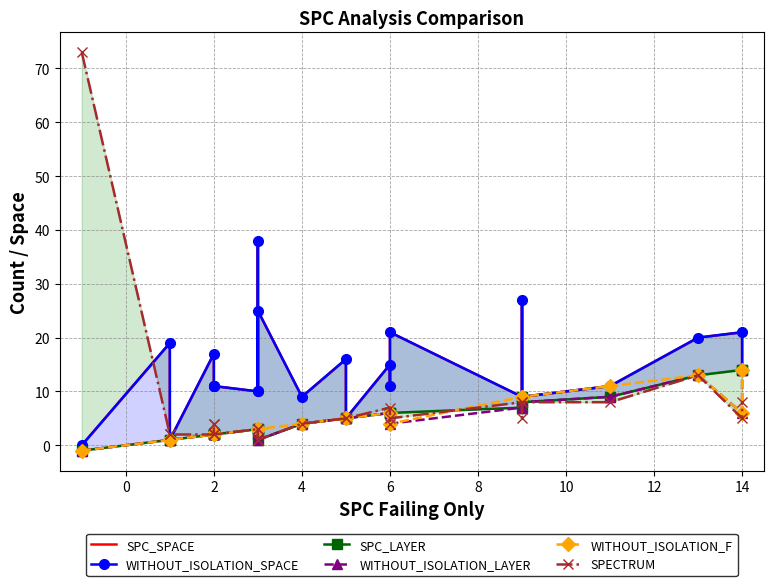

In SPC_SPACE, how many points are lower than both neighbors (excluding endpoints)?

8